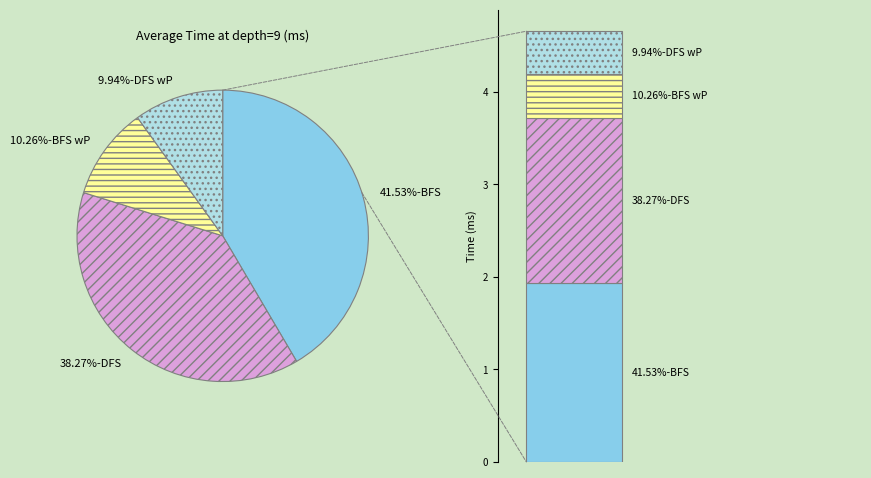

Count the number of slices in the pie.

4